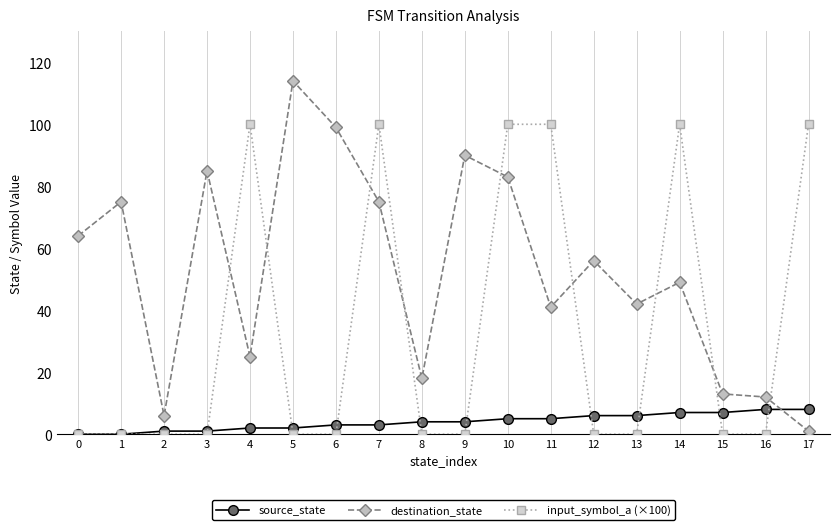

Which series has the widest spread of values?

destination_state